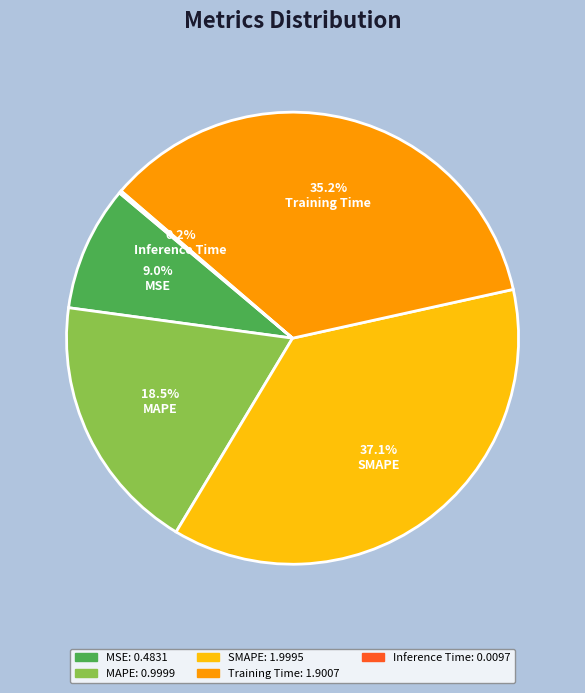

Does SMAPE represent more than half of the total?

No